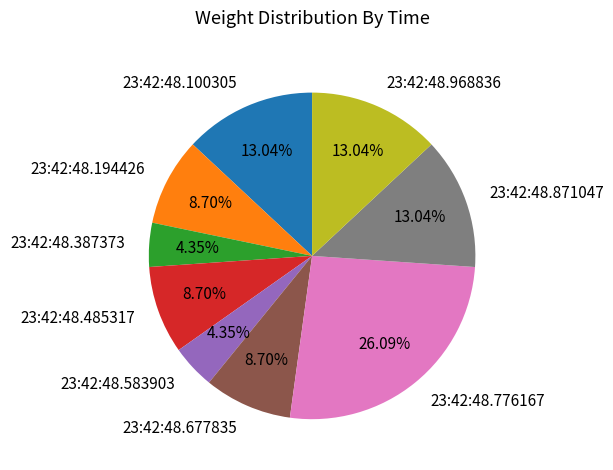

To the nearest percent, what portion does 23:42:48.871047 represent?

13%